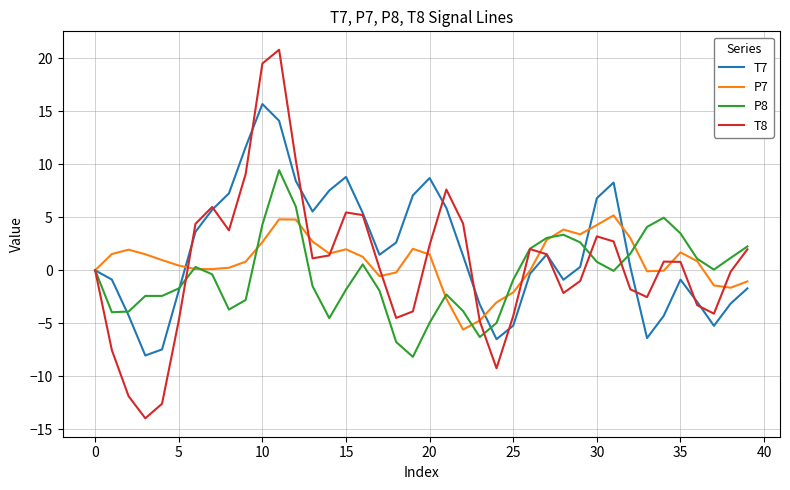

What is the greatest value displayed?

20.8